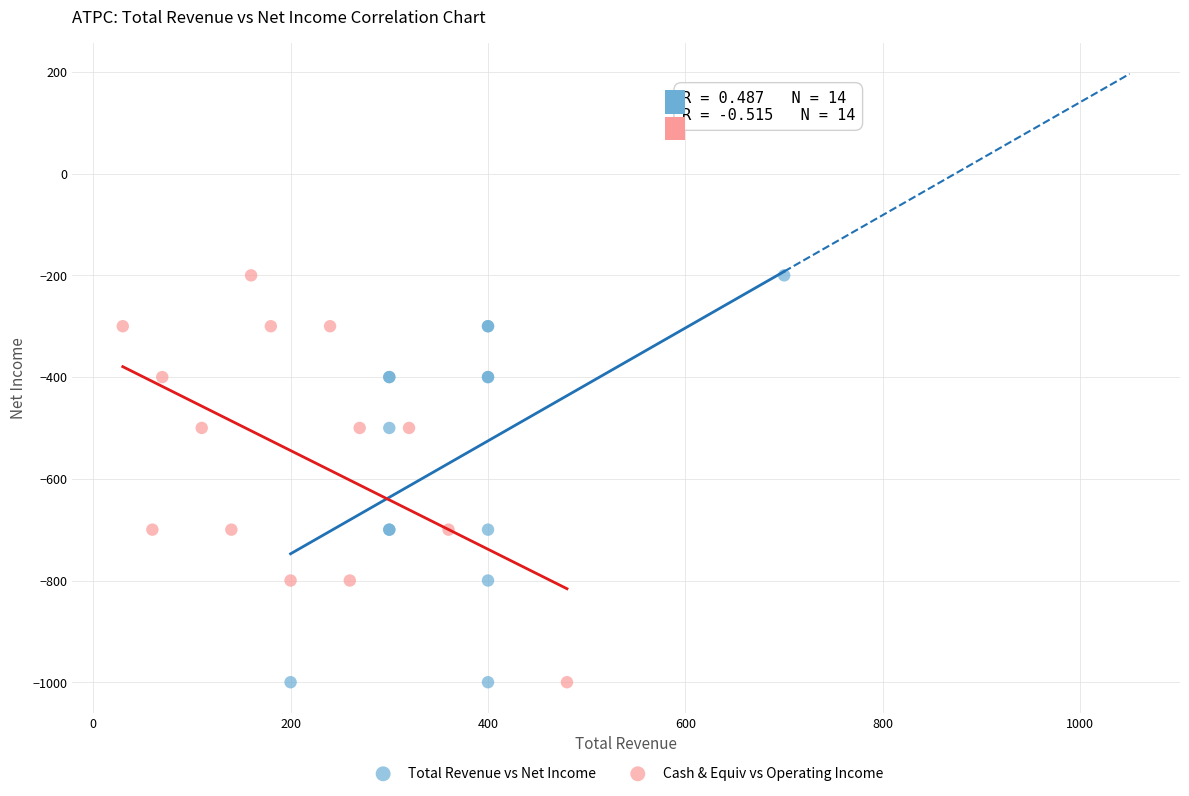

What are all the series names shown in the legend?

Total Revenue vs Net Income, Cash & Equiv vs Operating Income